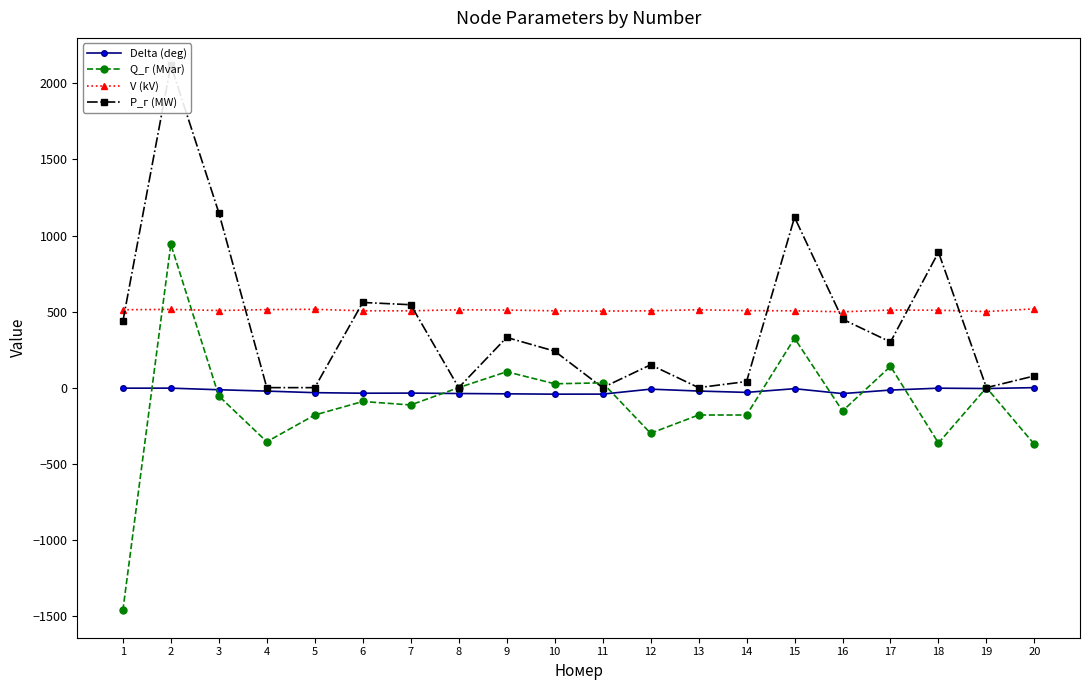

What is the difference between the Р_г (MW) values at 20 and 6?

483.0